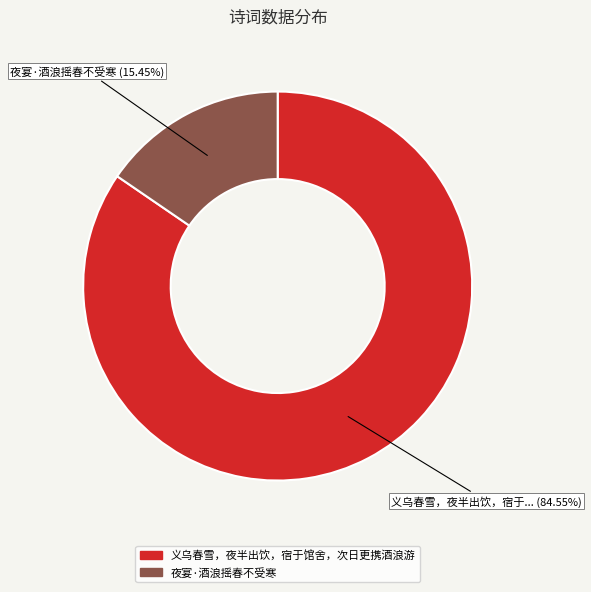

Which category has the biggest portion of the pie?

义乌春雪，夜半出饮，宿于馆舍，次日更携酒浪游